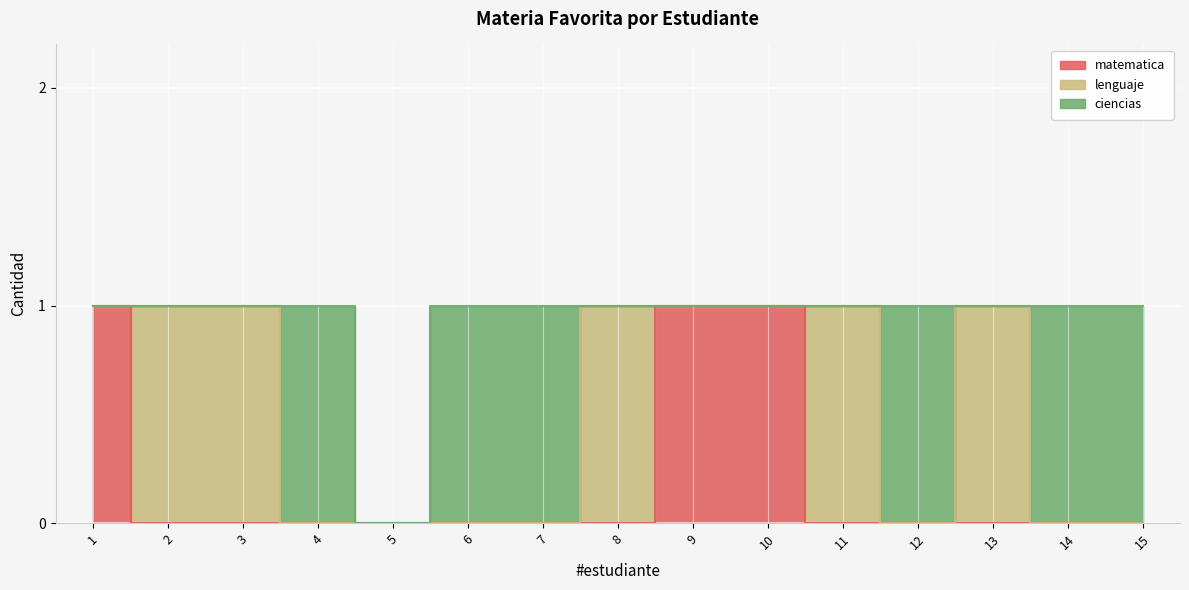

Which label corresponds to the largest value in the chart?

1